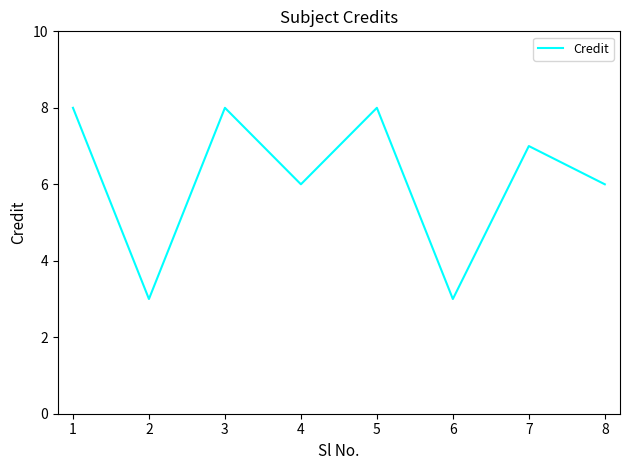

Where is the first local maximum?

3